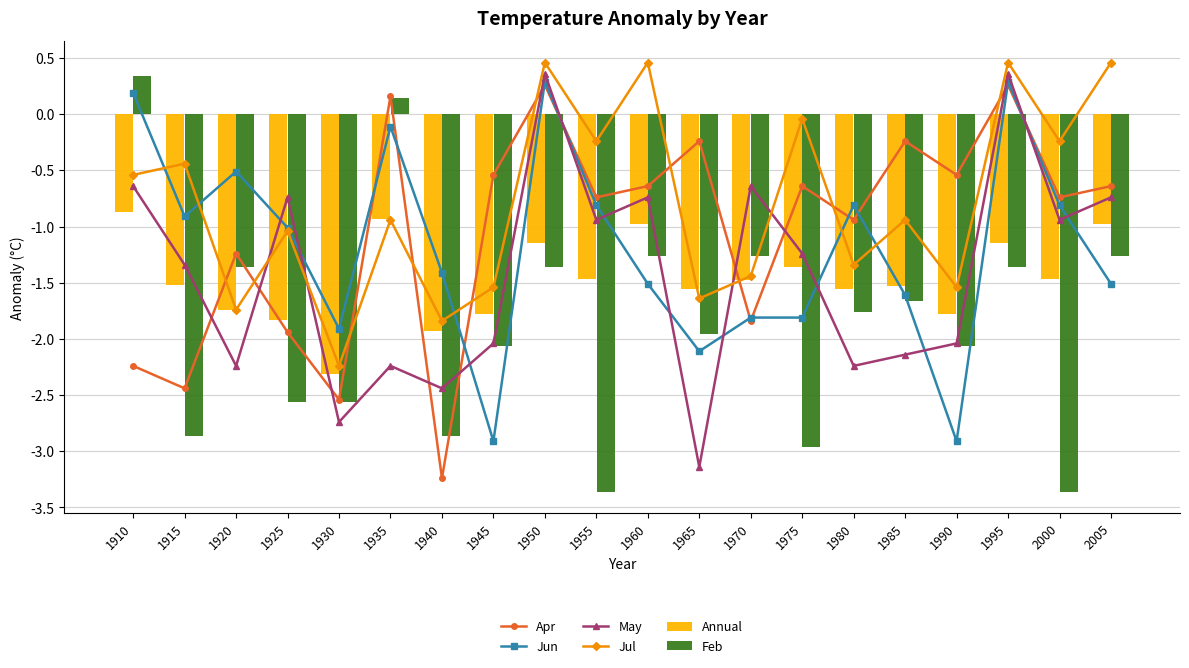

What is the maximum value for Annual?

-0.9